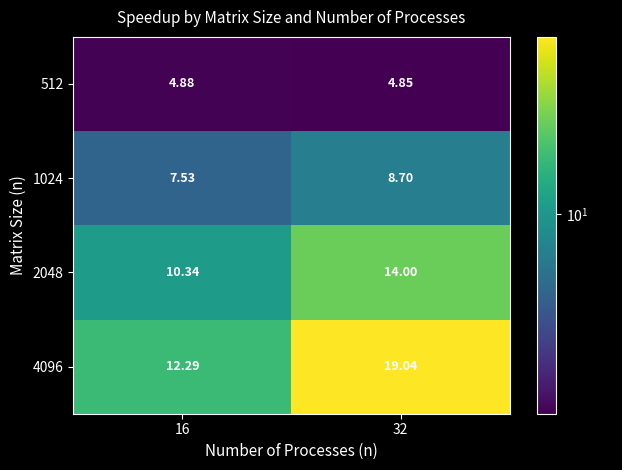

Is the value of 2048 at 32 greater than the value of 4096 at 16?

Yes